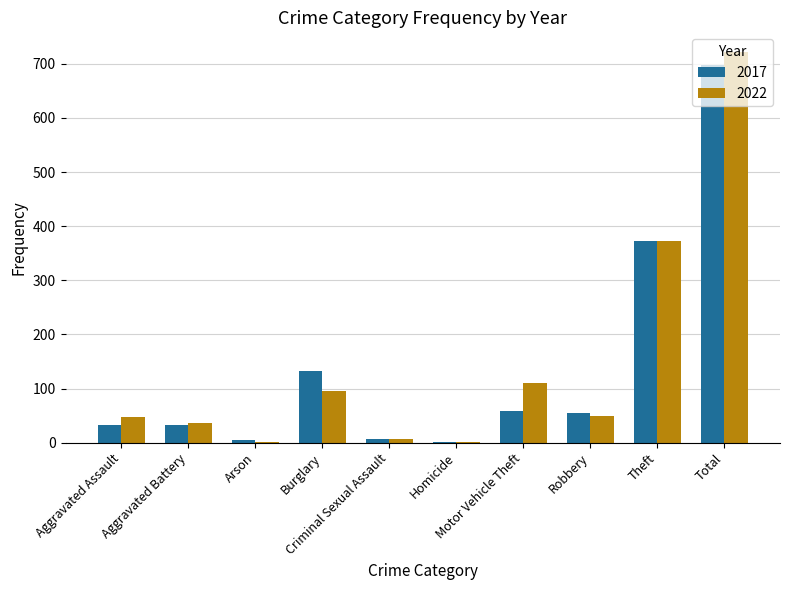

The 2022 series shows 38 at Burglary. True or false?

False